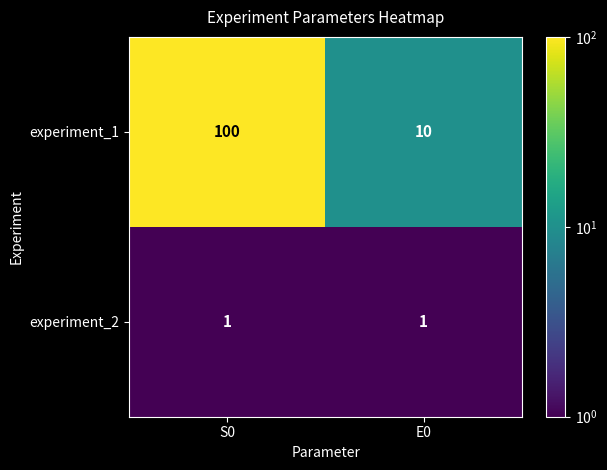

What is the approximate value of experiment_1 at S0, to the nearest 5?

100